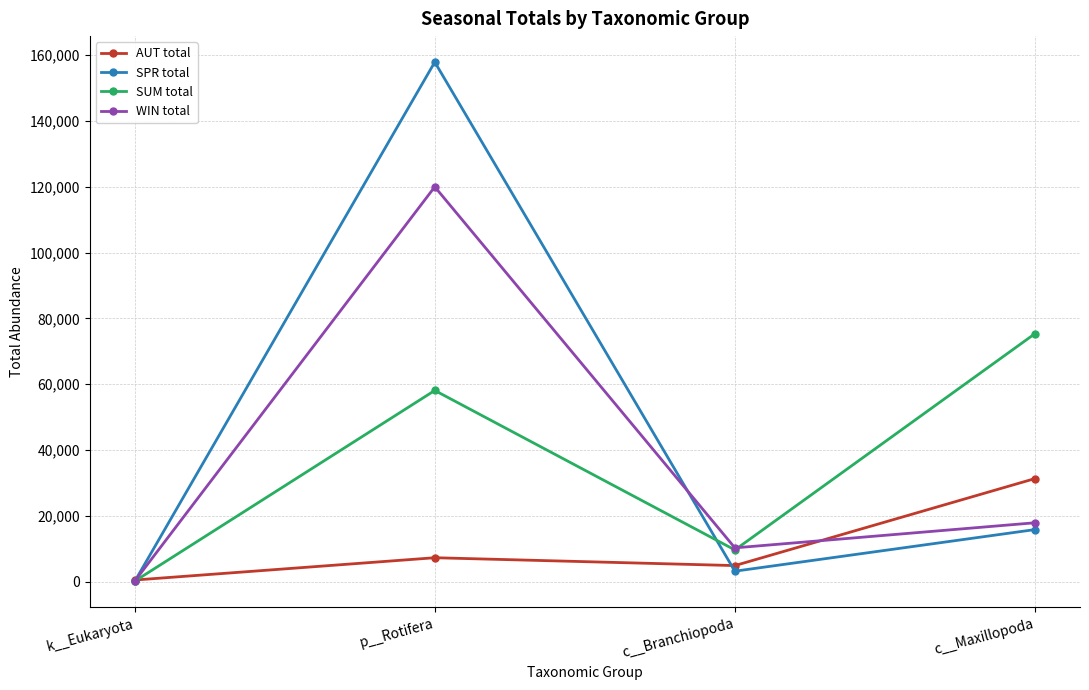

Is it true that SPR total equals 246662 at p__Rotifera?

False